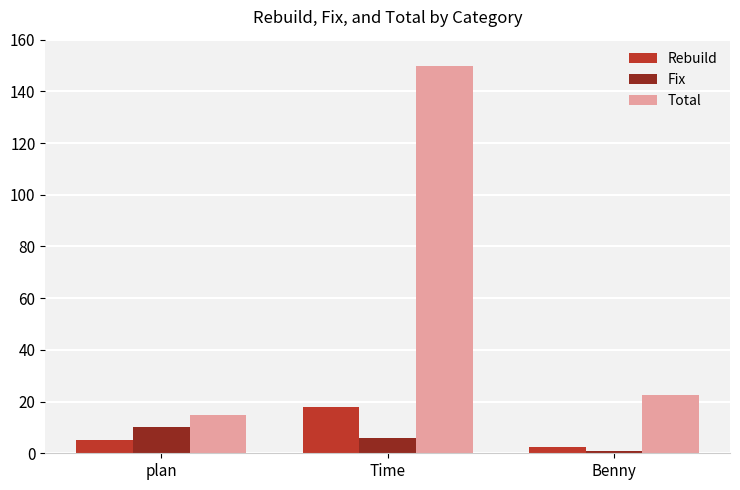

The value of Fix at Time is 6.0. True or false?

True